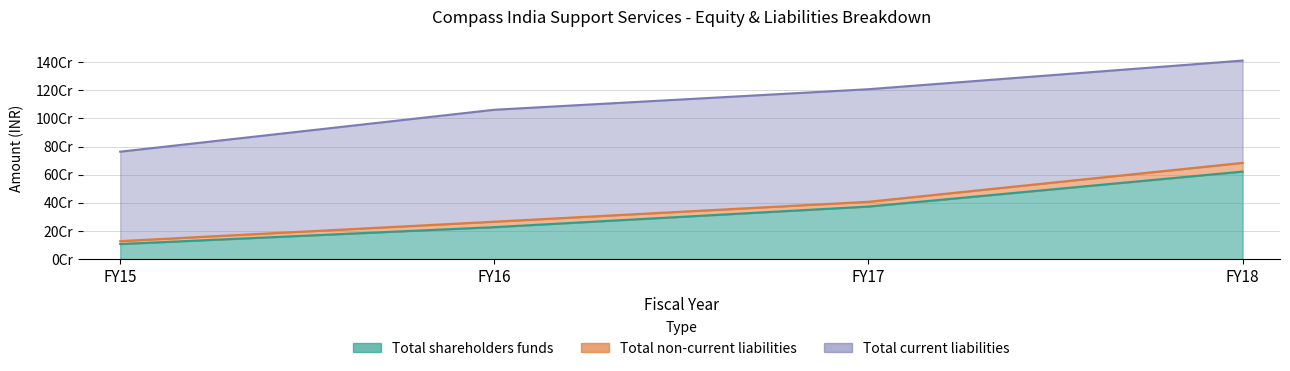

Rank the categories by Total shareholders funds value from highest to lowest.

FY18, FY17, FY16, FY15